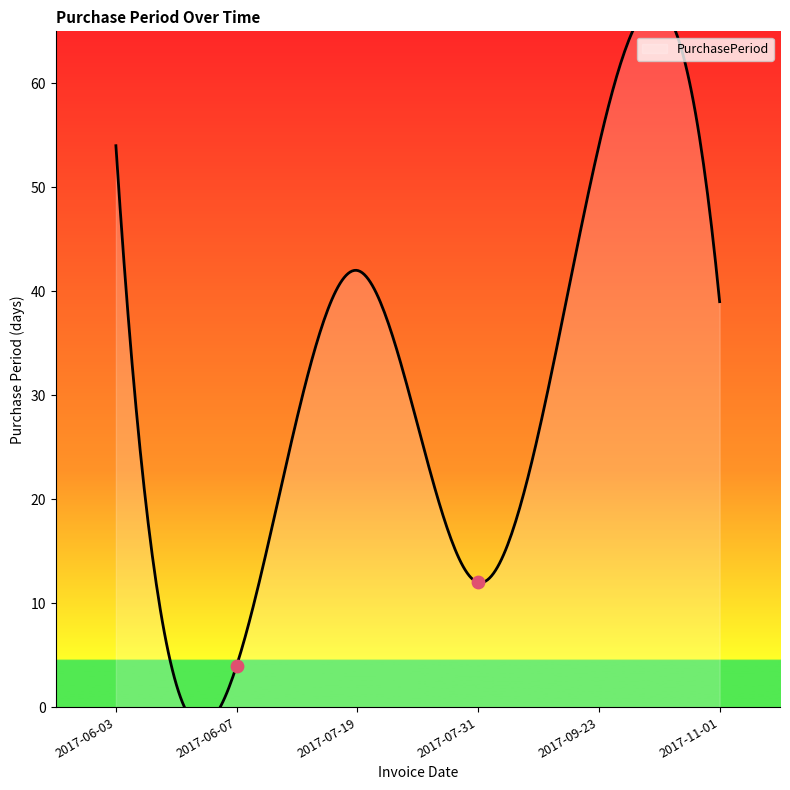

What is the ratio of the value at 2017-07-19 to the value at 2017-09-23?

0.8